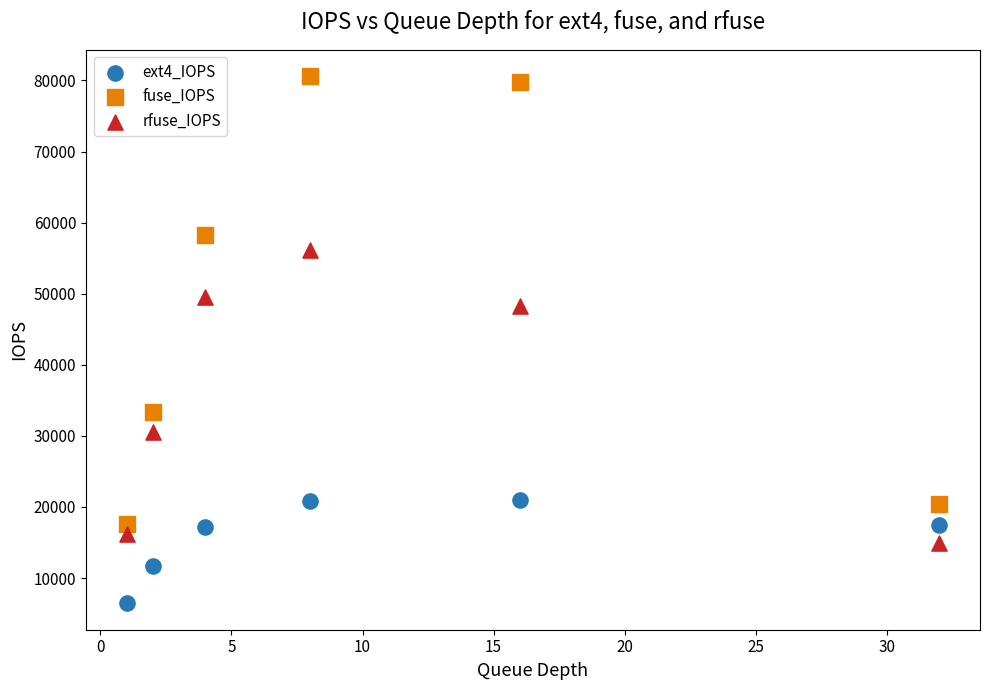

Which series contains the highest Y value?

fuse_IOPS